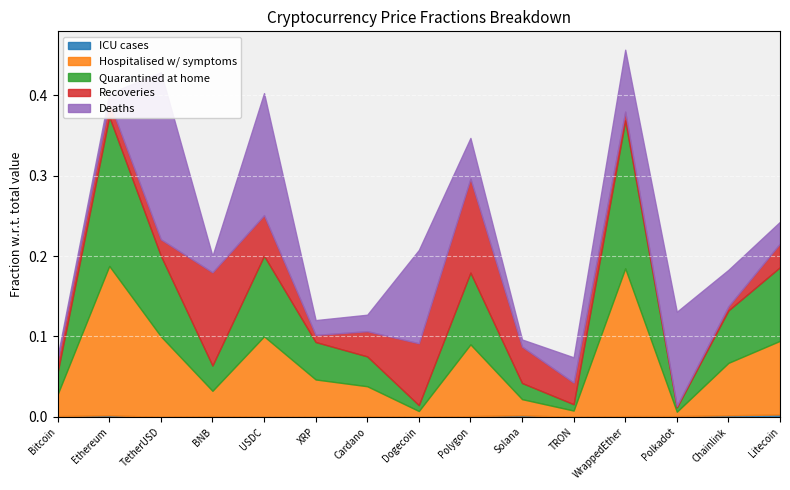

At which category does Quarantined at home reach its first local valley?

BNB